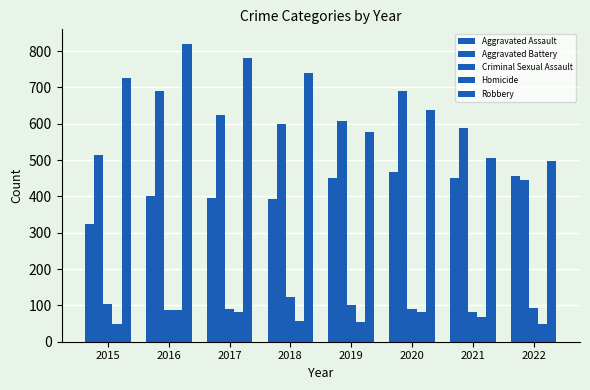

What is the value of the Homicide bar at the 8th from the left?

48